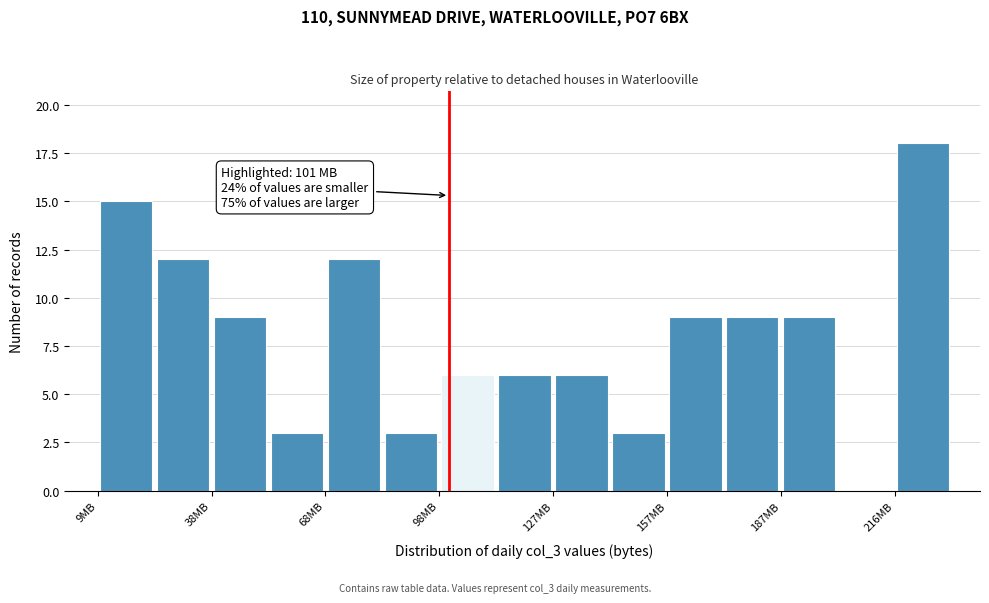

Read against the x-axis, roughly where is the centre of the tallest bar?

225